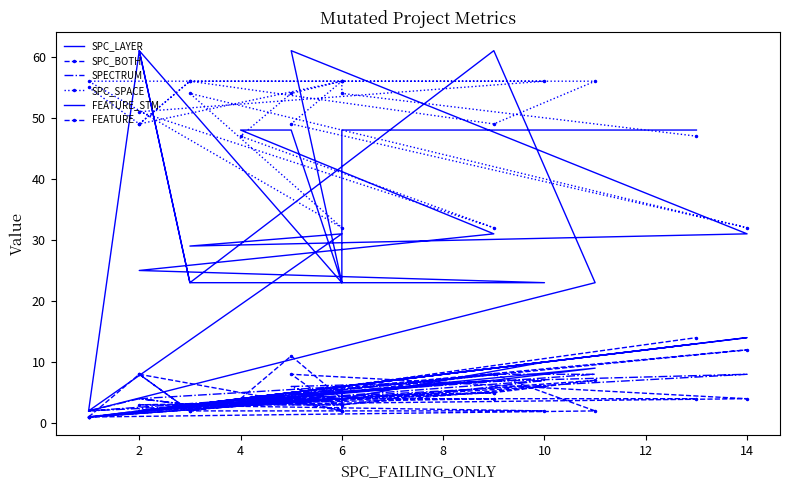

True or false: SPC_SPACE and FEATURE cross at least once.

False